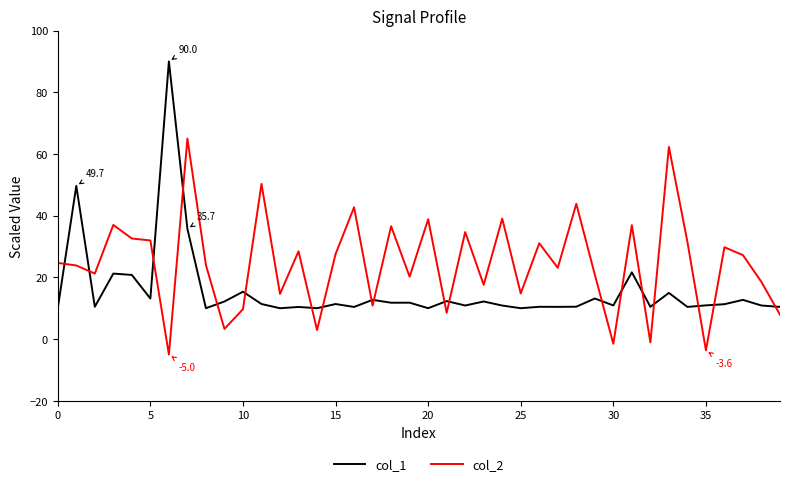

What is the sum of all col_2 values?

983.0